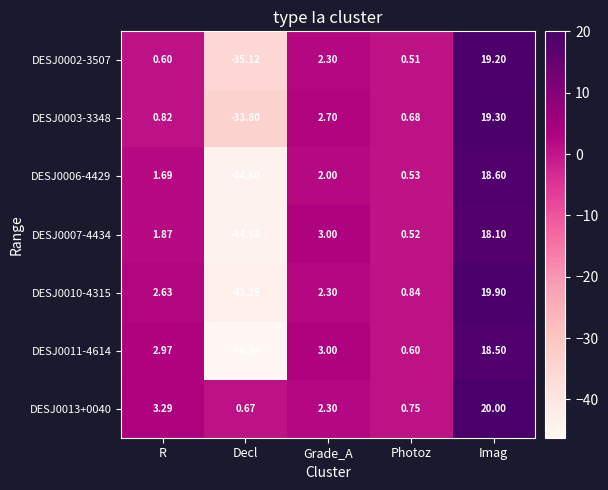

At Imag, list the series in order from smallest to largest.

DESJ0007-4434, DESJ0011-4614, DESJ0006-4429, DESJ0002-3507, DESJ0003-3348, DESJ0010-4315, DESJ0013+0040